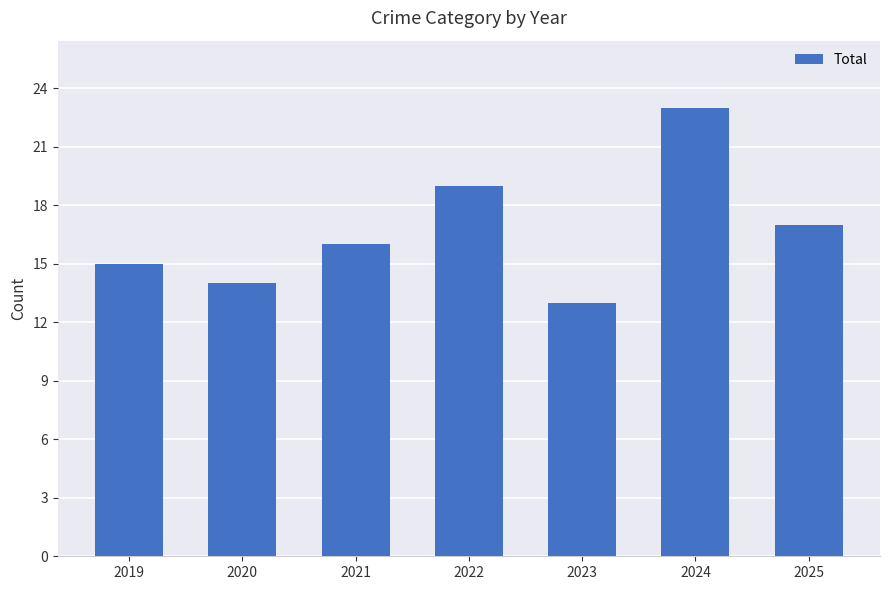

At which category does the chart reach its peak across all series?

2024